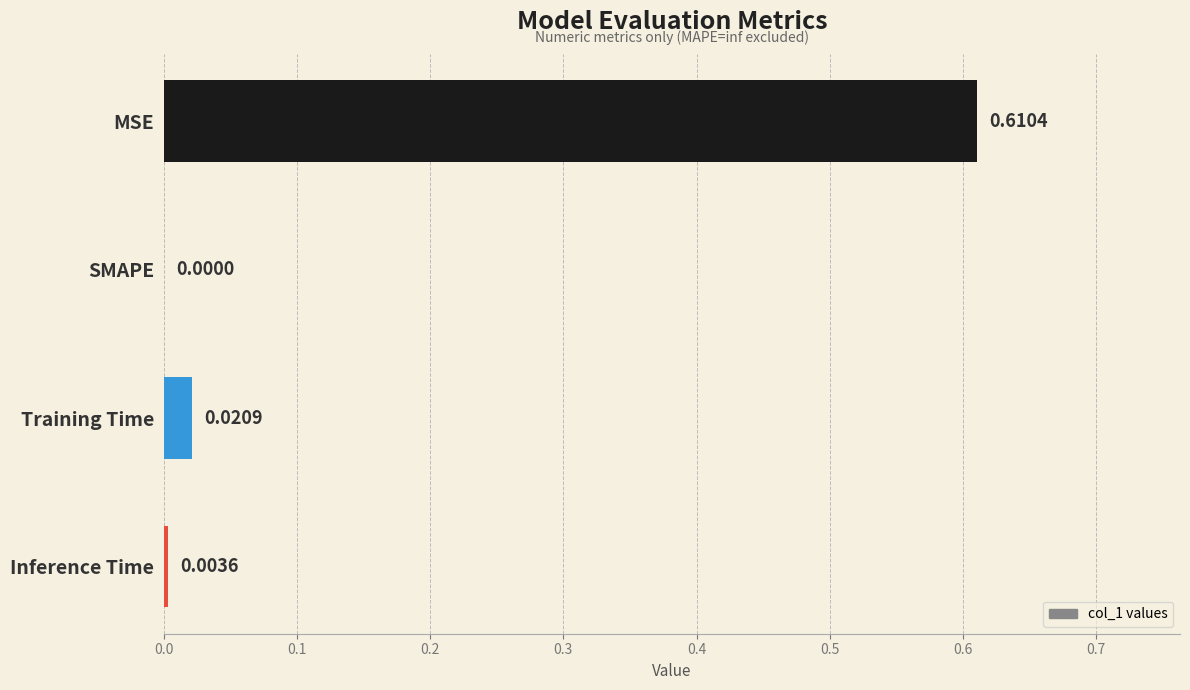

Between Inference Time and Training Time, which is larger?

Training Time